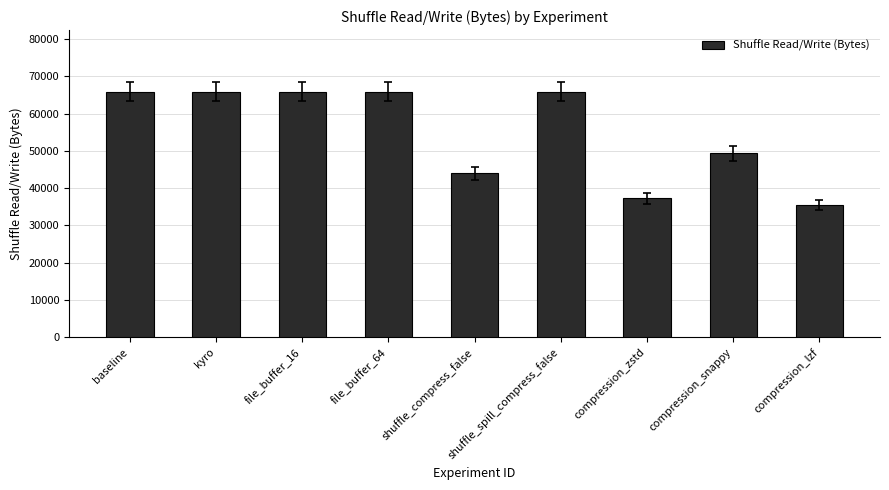

Are the bars grouped side by side (vs. stacked)?

No